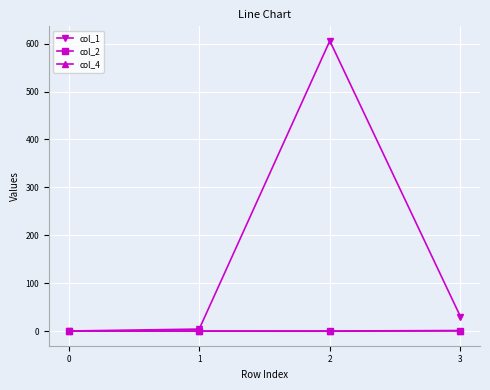

Which series has the largest total across all categories?

col_1